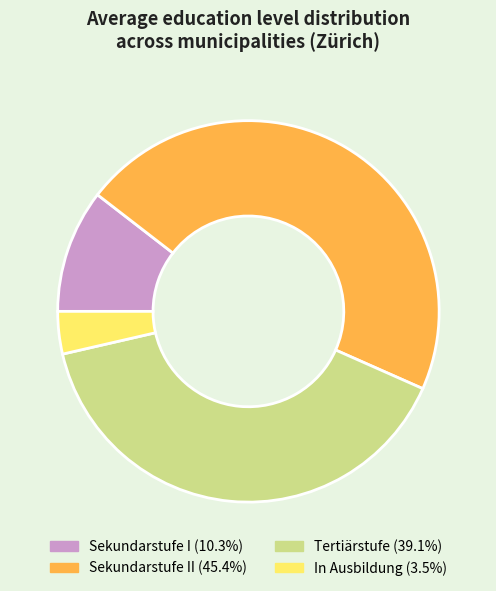

Is there a majority slice in this chart?

No